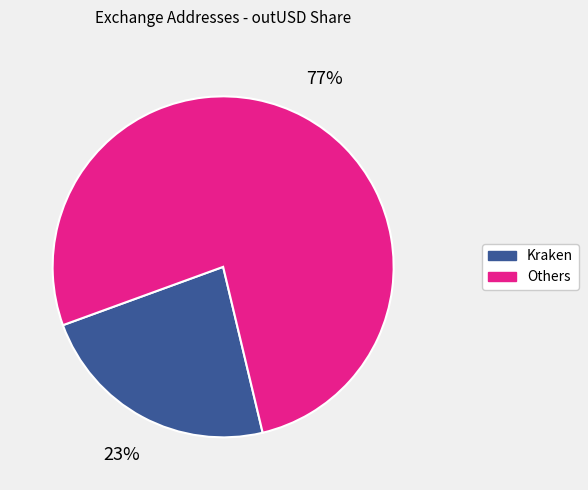

Is there any slice that represents more than half of the pie?

Yes